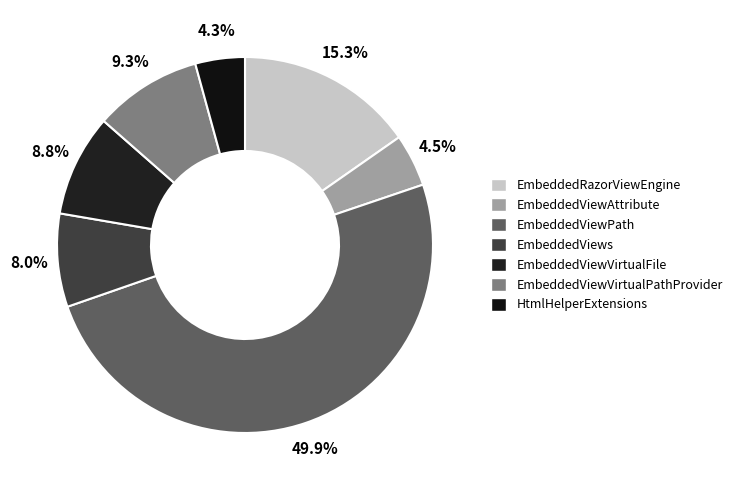

Between EmbeddedRazorViewEngine and EmbeddedViewPath, which is larger?

EmbeddedViewPath